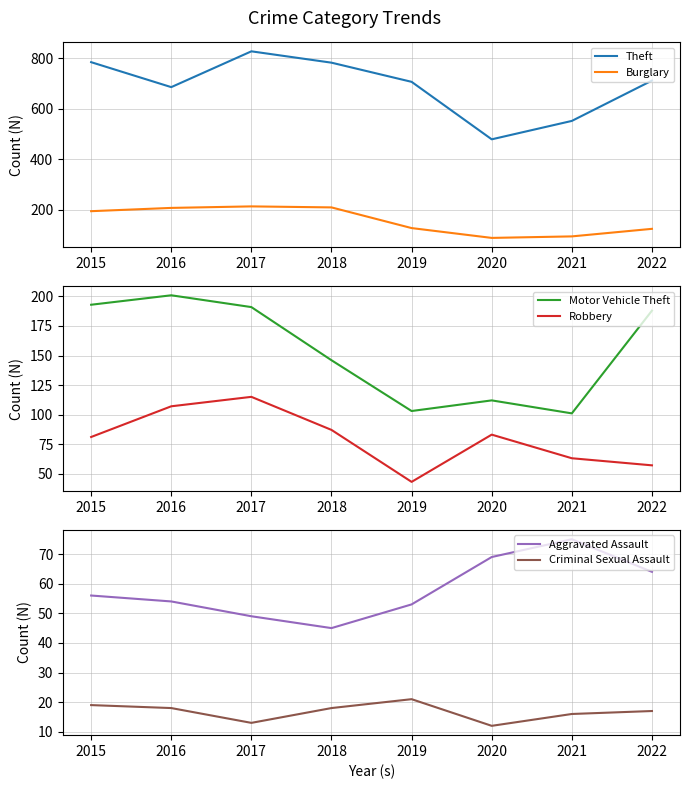

What is the difference between the highest and lowest values at 2015?

766